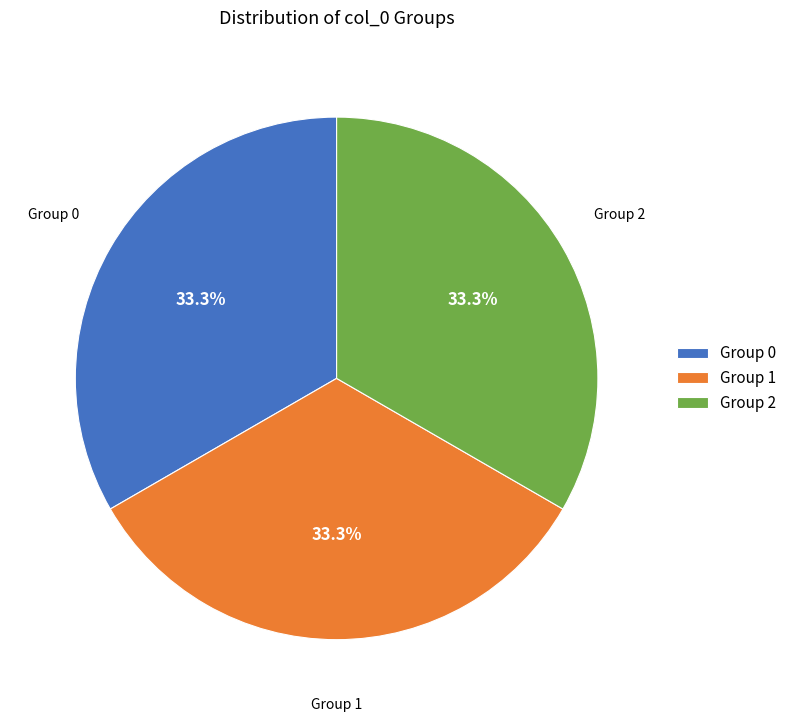

Is there any slice that represents more than half of the pie?

No